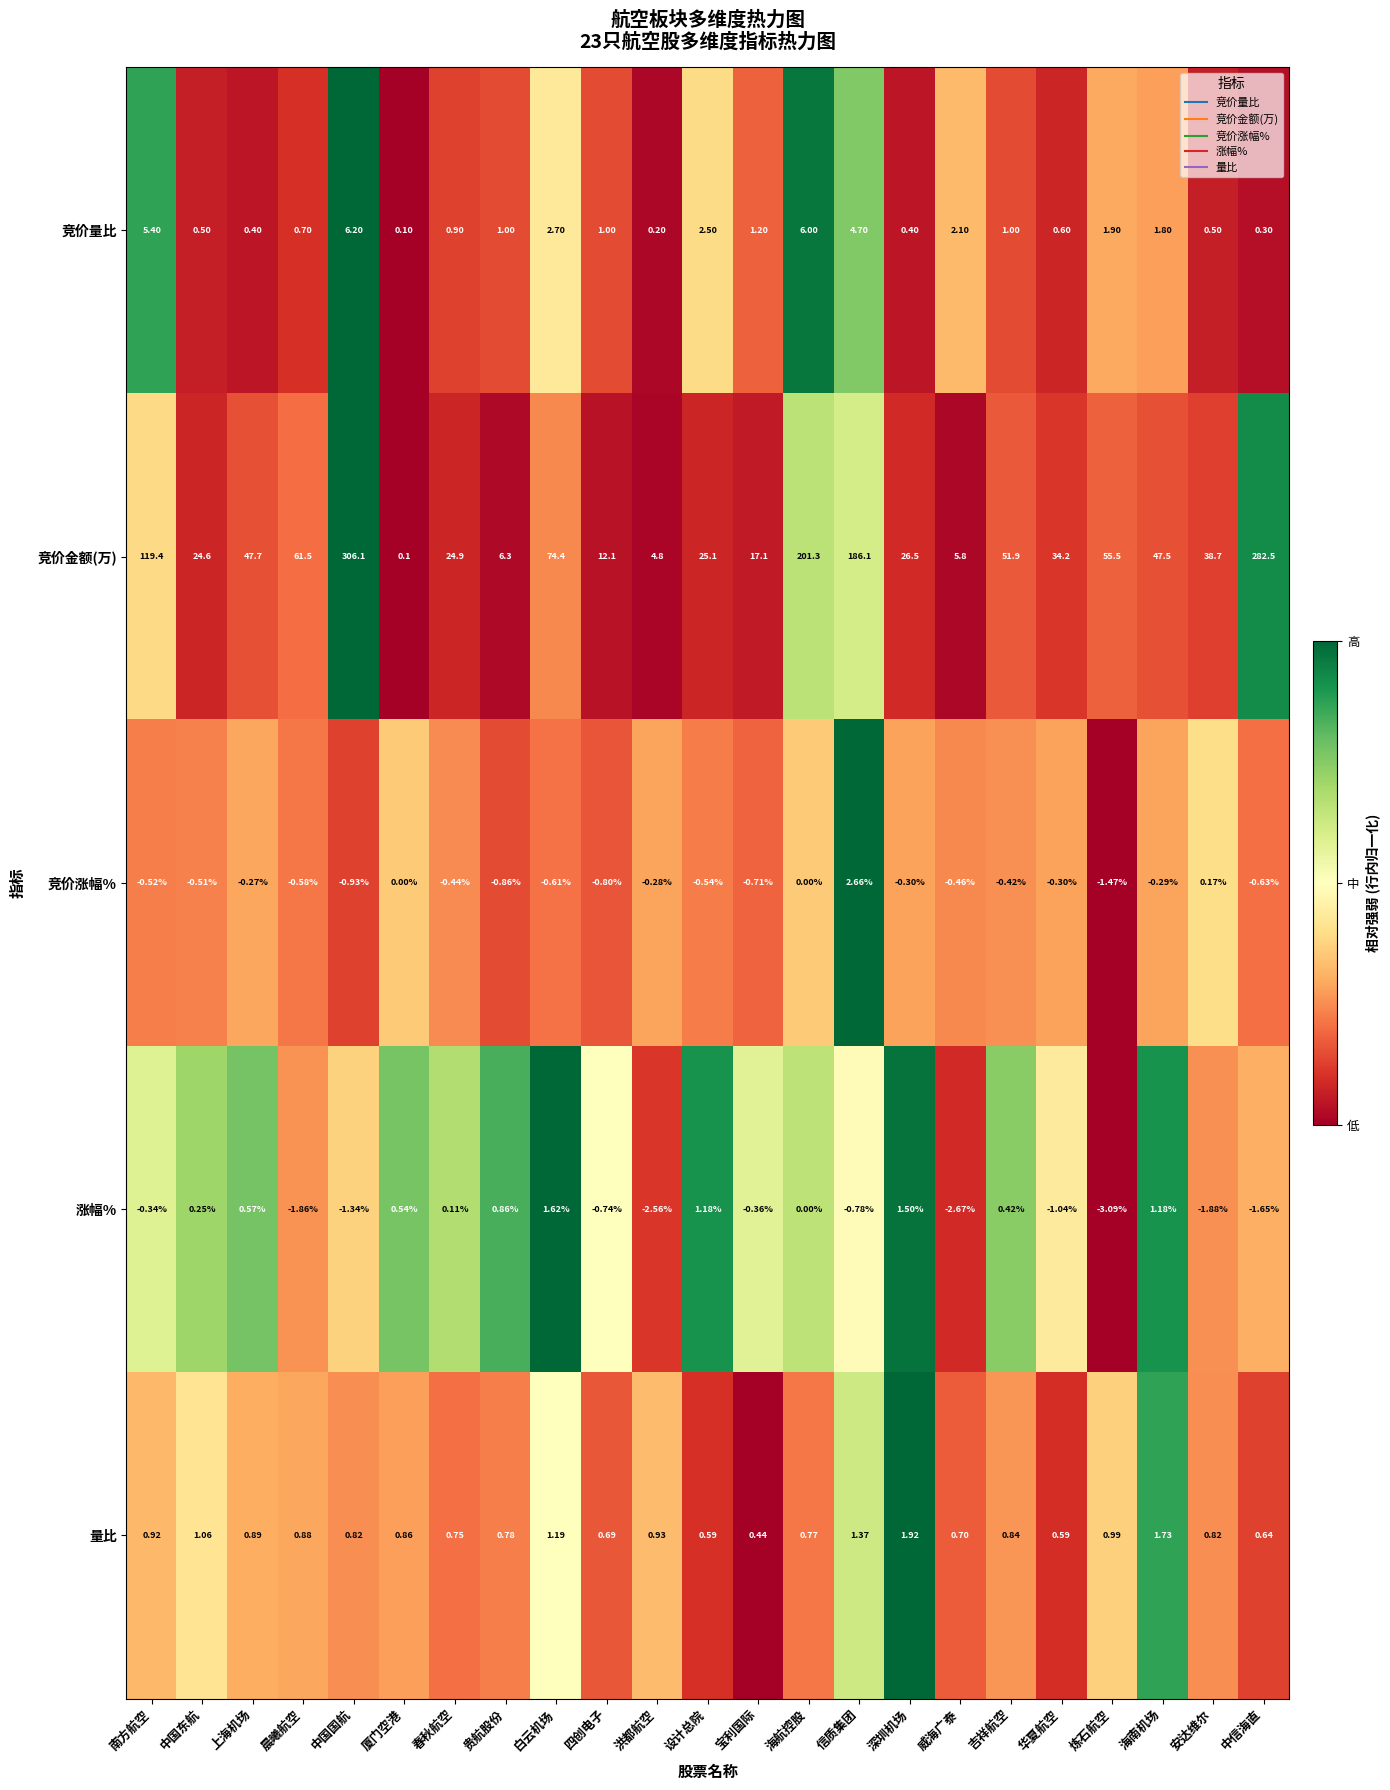

At 上海机场, list the series in order from smallest to largest.

竞价涨幅%, 竞价量比, 涨幅%, 量比, 竞价金额(万)